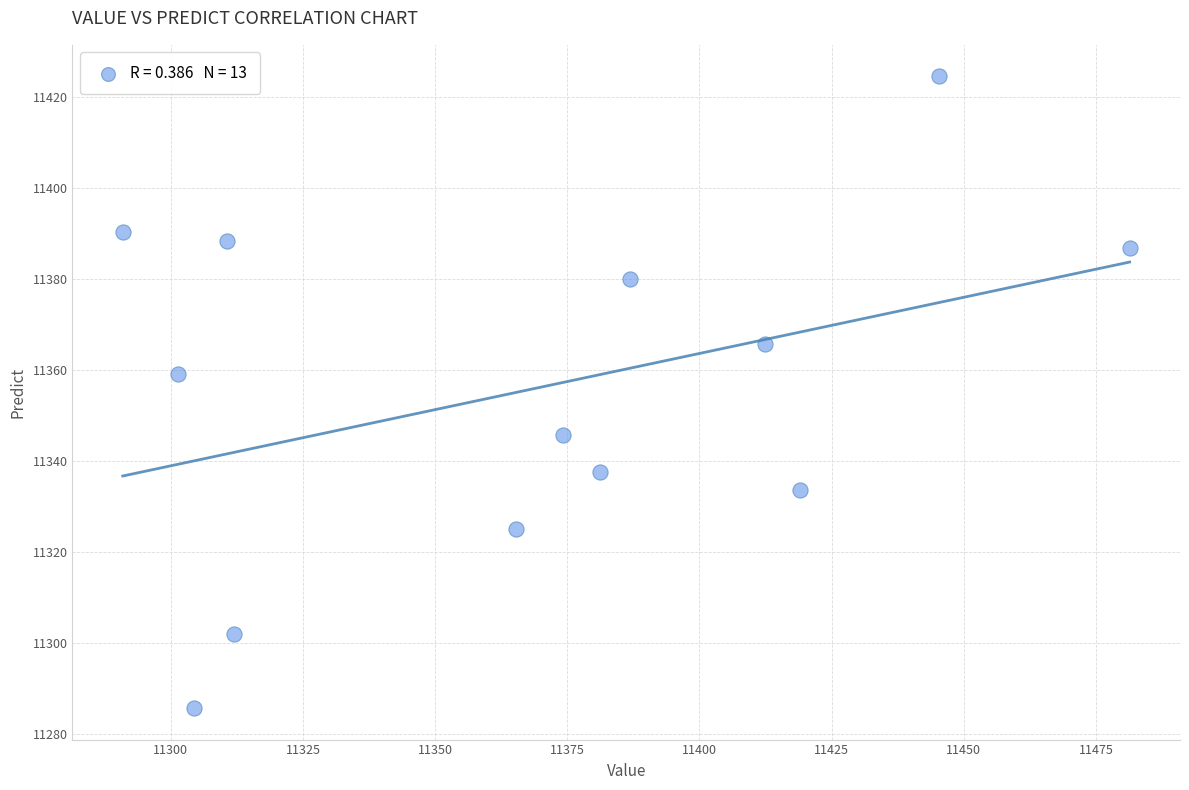

What Y value in the scatter plot is closest to 11355?

11359.1